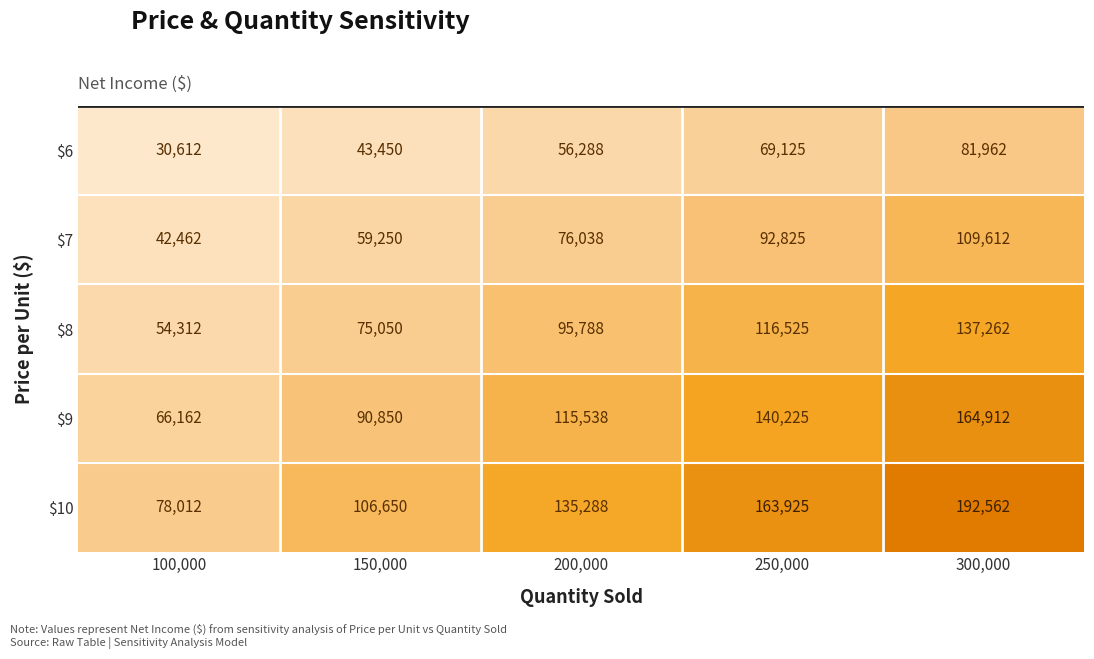

What value does the $8 series have at 250,000?

116525